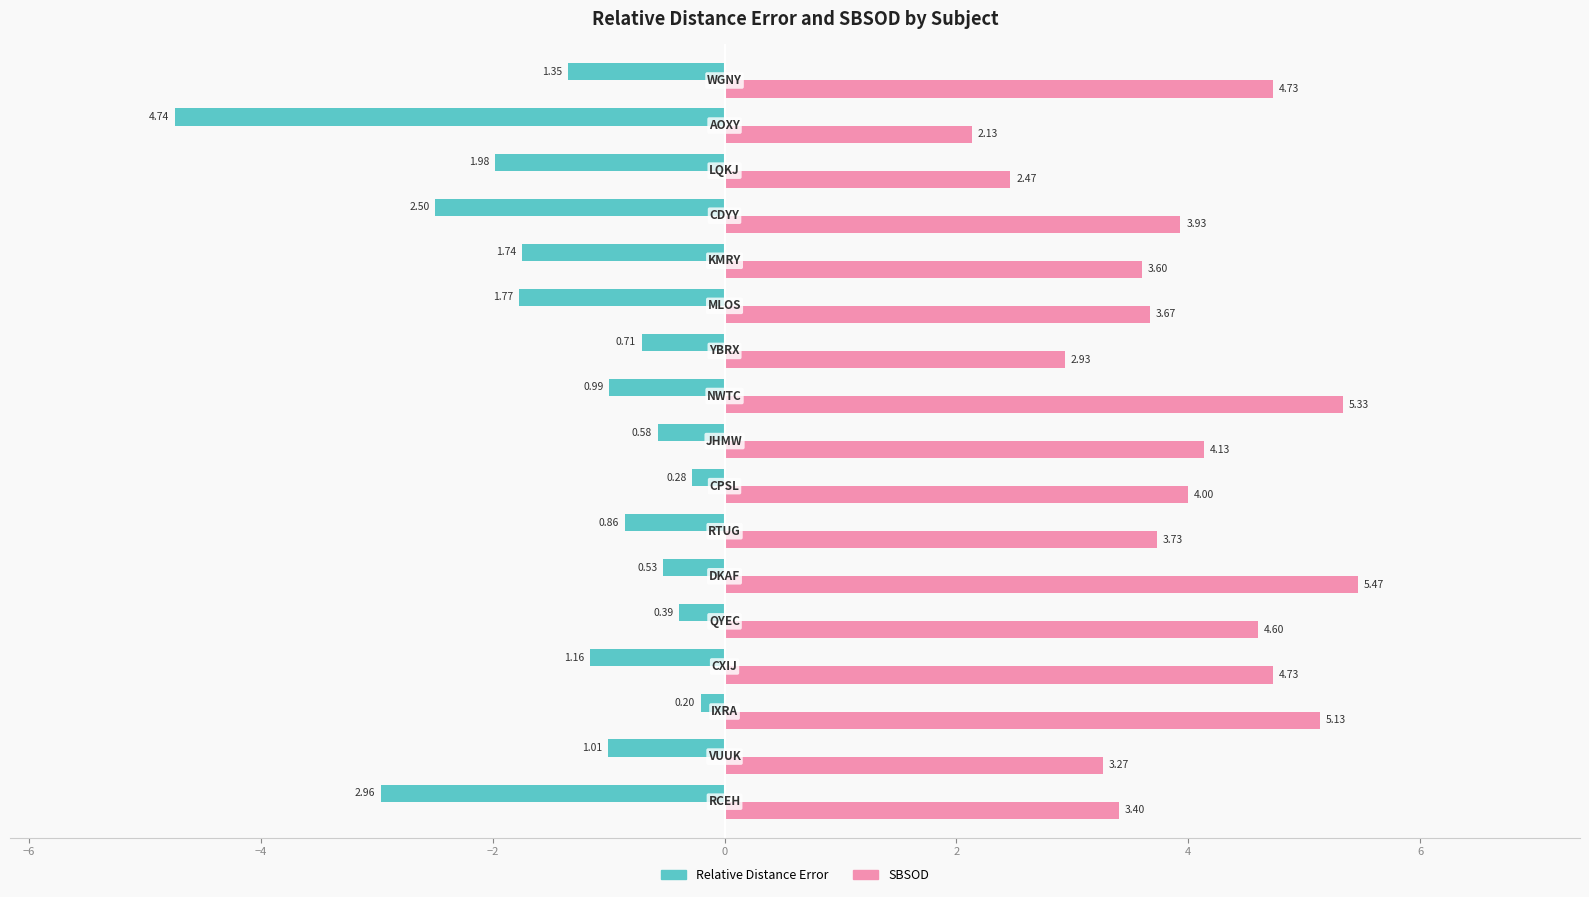

At how many categories does at least one series exceed 5?

3